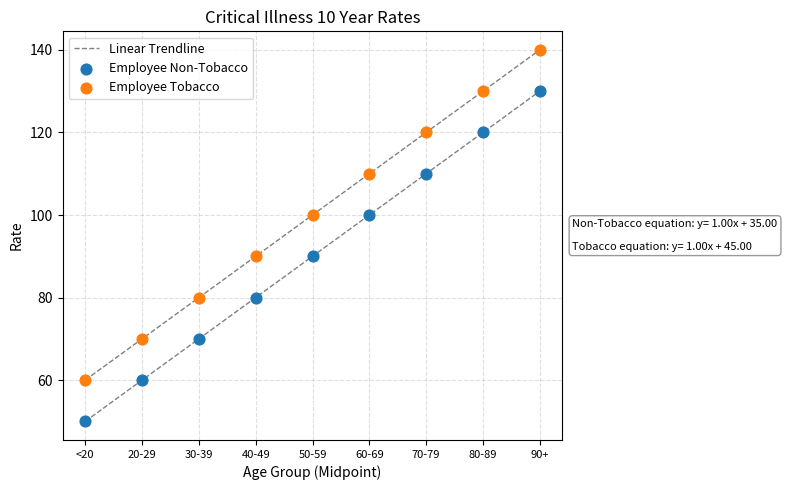

Across all data points, what is the range of Y values (max minus min)?

90